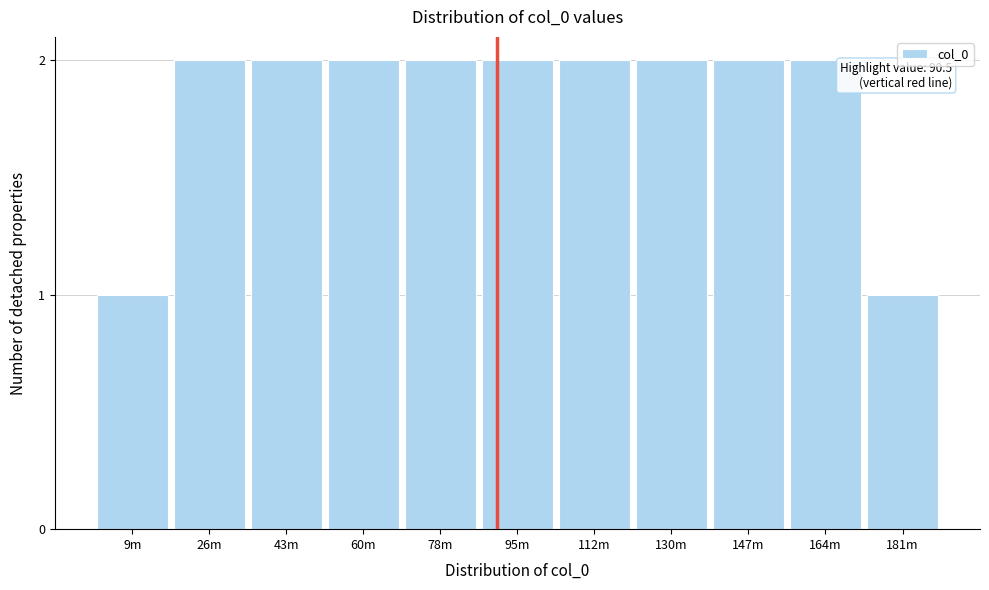

Reading left to right, extract all data points from this chart.

9m=1	26m=2	43m=2	60m=2	78m=2	95m=2	112m=2	130m=2	147m=2	164m=2	181m=1